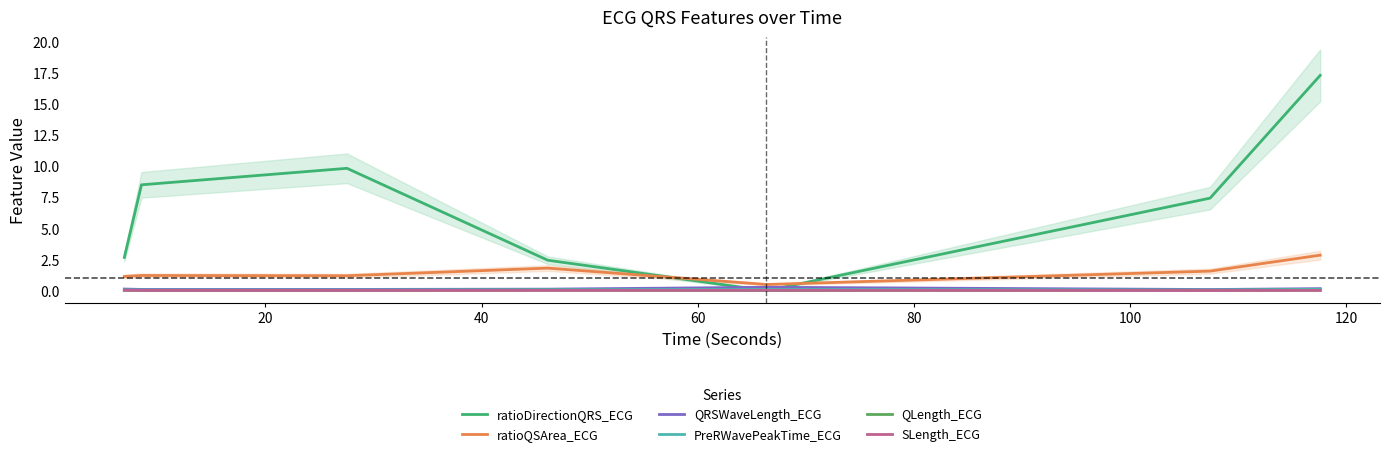

Does the chart have visible grid lines?

No